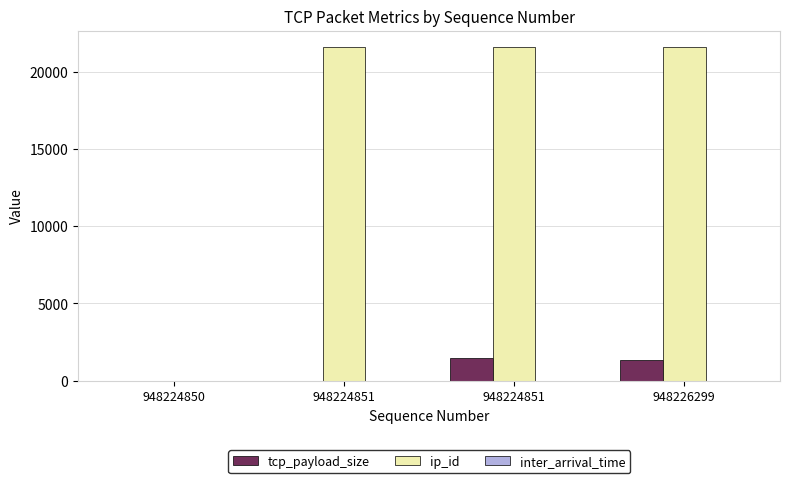

How many categories are shown in the chart?

4